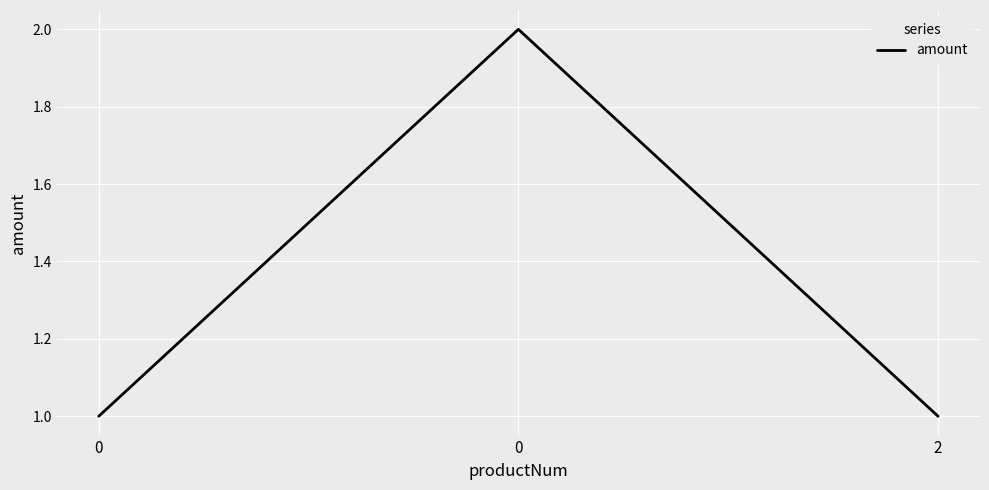

How many categories are shown in the chart?

3